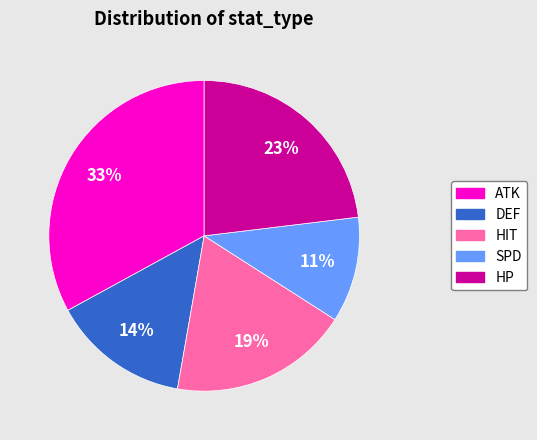

To the nearest percent, what portion does ATK represent?

33%